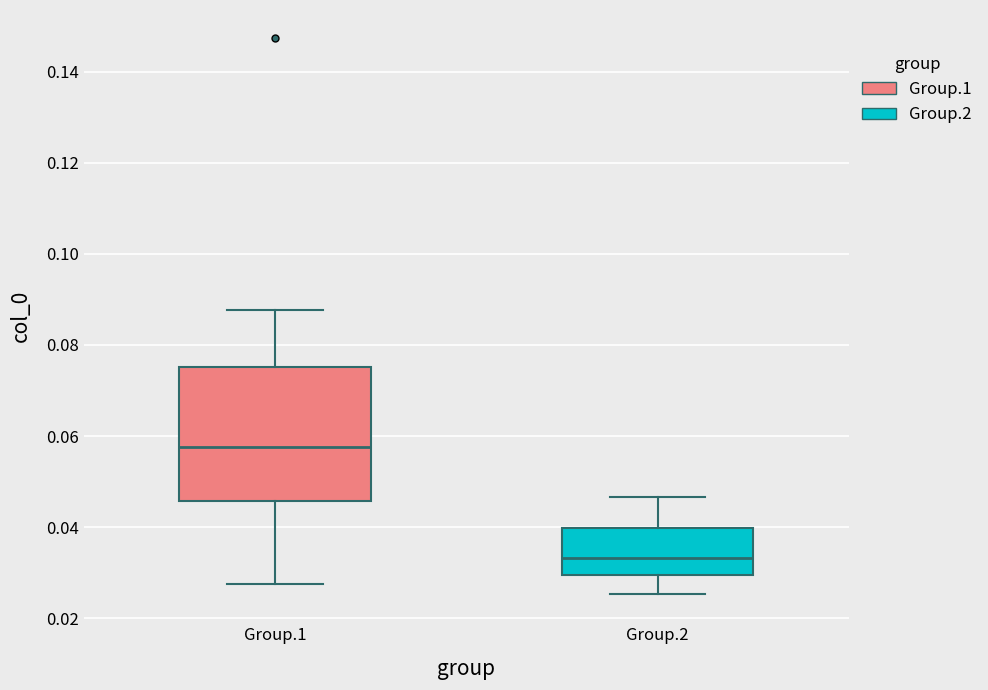

Which box's median line is the lowest?

Group.2